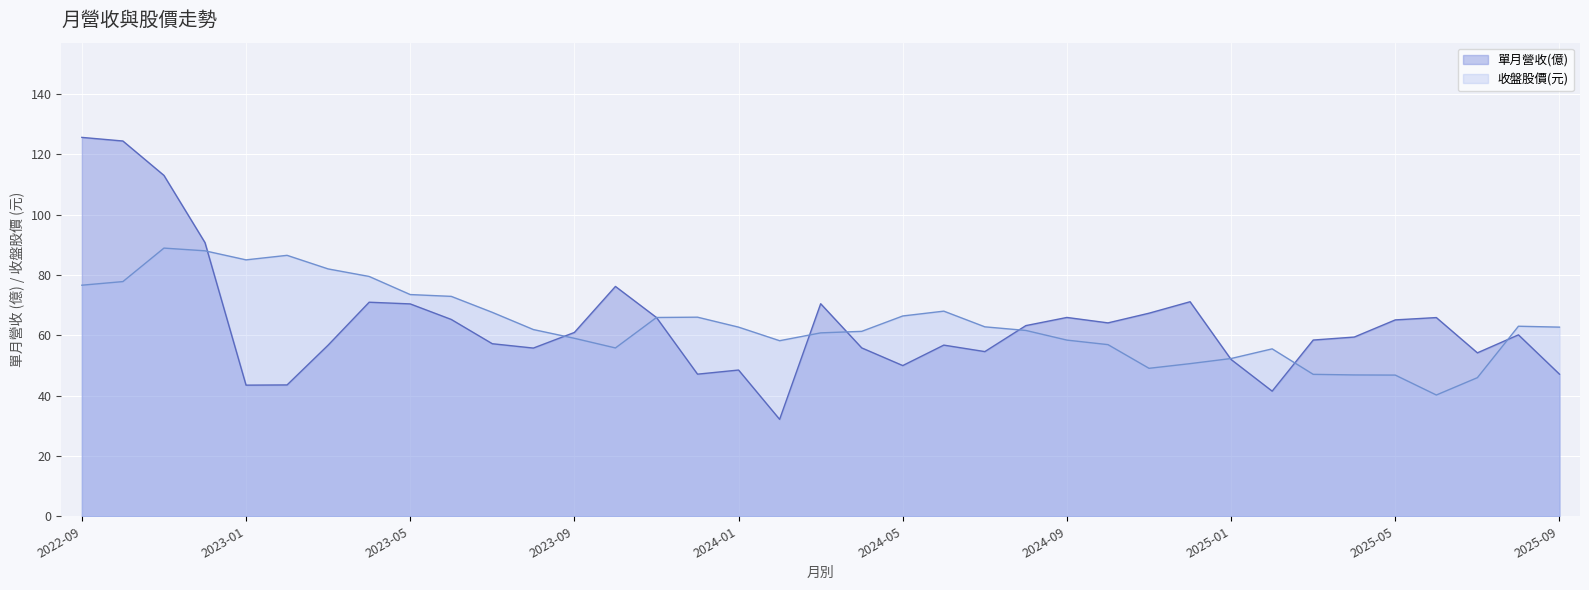

What is the average value of the 收盤股價(元) series?

63.9